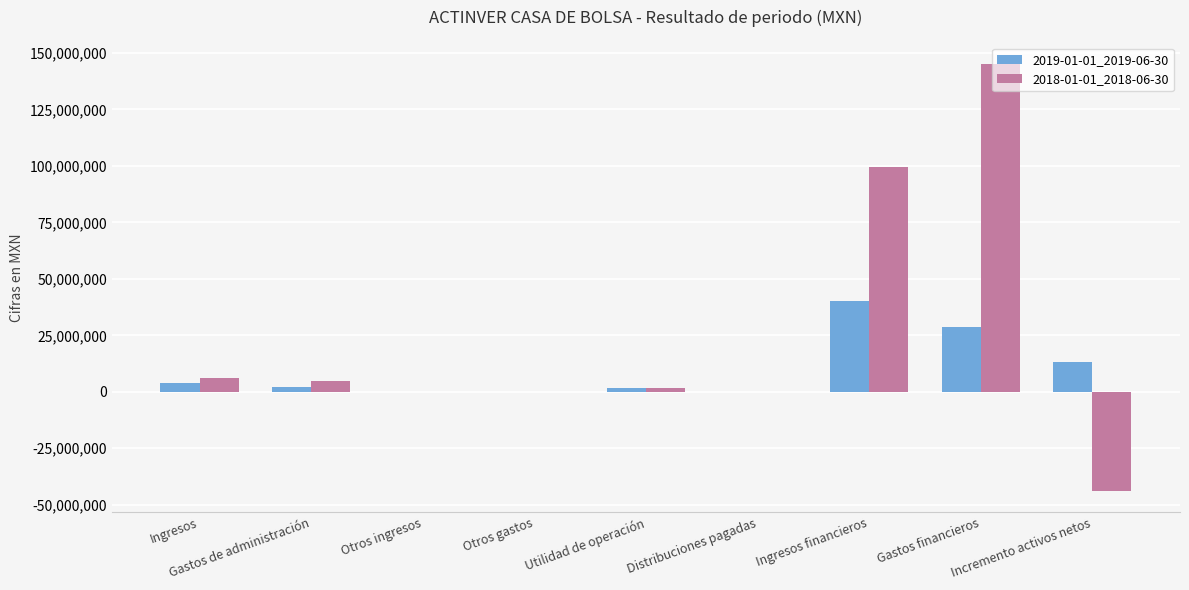

Which series has the largest total across all categories?

2018-01-01_2018-06-30